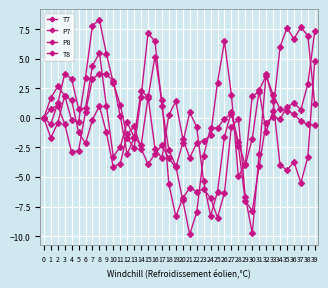

Which series has the largest total across all categories?

T8